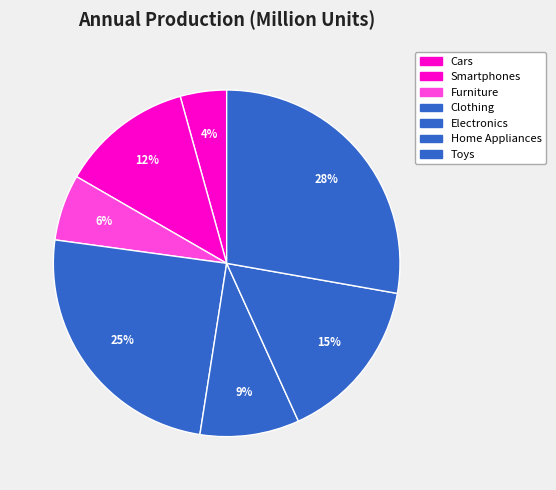

Count the number of slices in the pie.

7